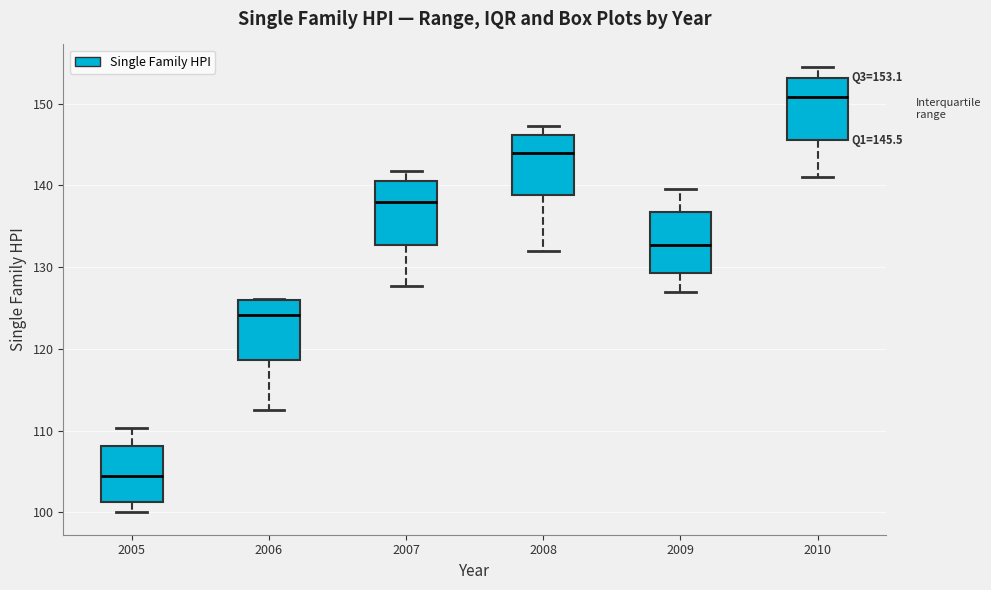

Which box has the lowest median line?

2005